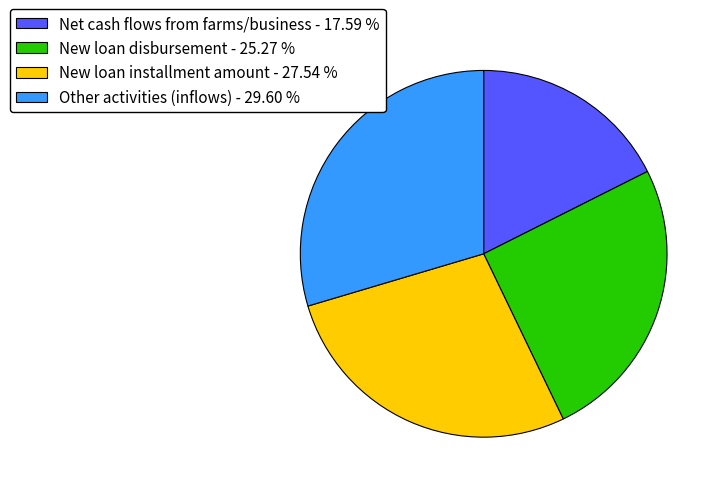

Combined, do Other activities (inflows) - 29.60 % and New loan installment amount - 27.54 % account for over 50%?

Yes